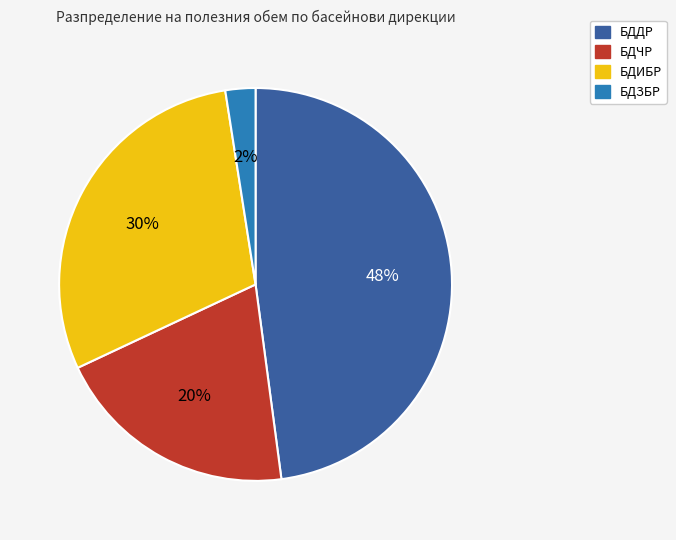

To the nearest percent, what is the difference between the БДДР and БДИБР slice percentages?

18%